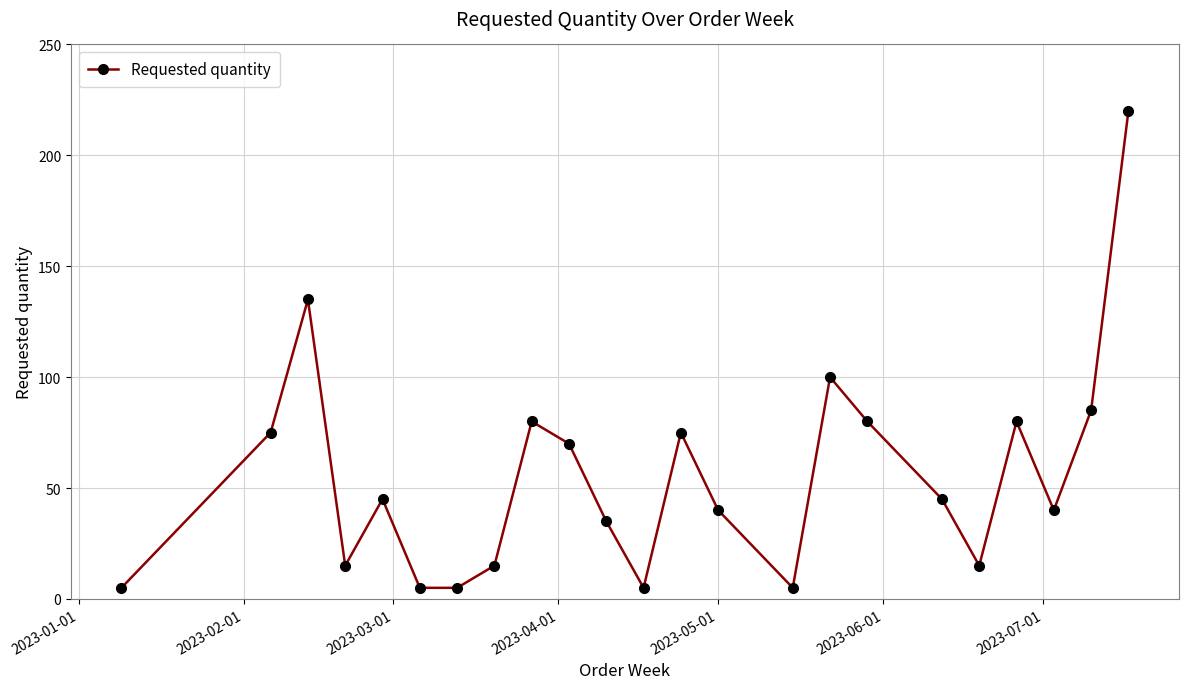

What is the minimum value shown in the chart?

5